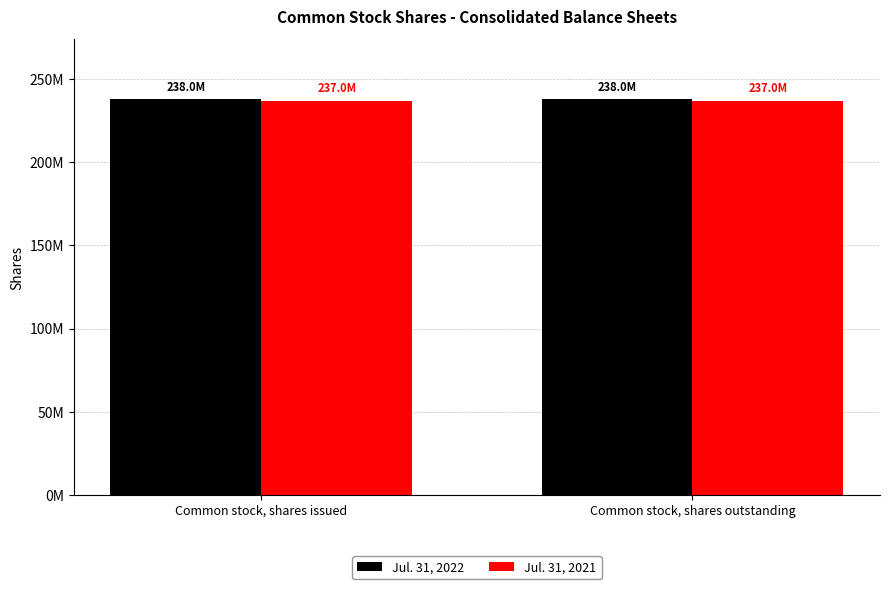

What is the maximum value shown in the chart?

238040974